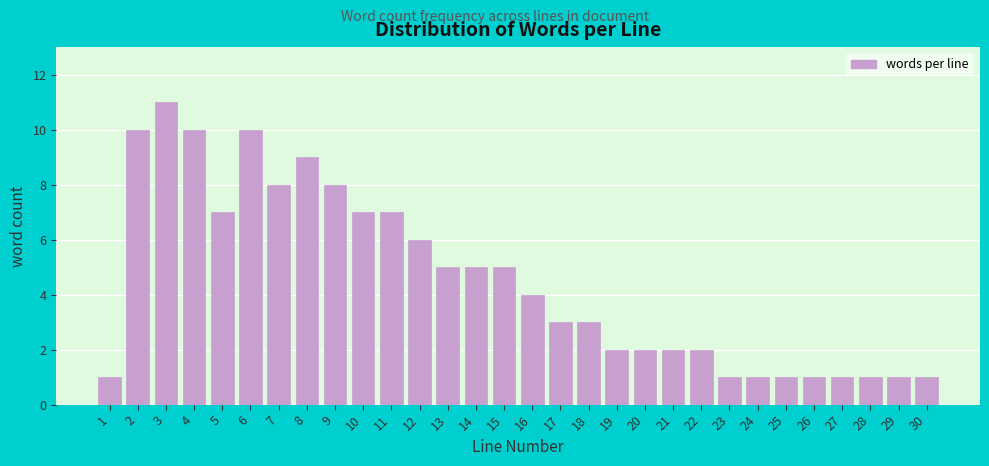

Reading left to right, extract all data points from this chart.

1	10	11	10	7	10	8	9	8	7	7	6	5	5	5	4	3	3	2	2	2	2	1	1	1	1	1	1	1	1